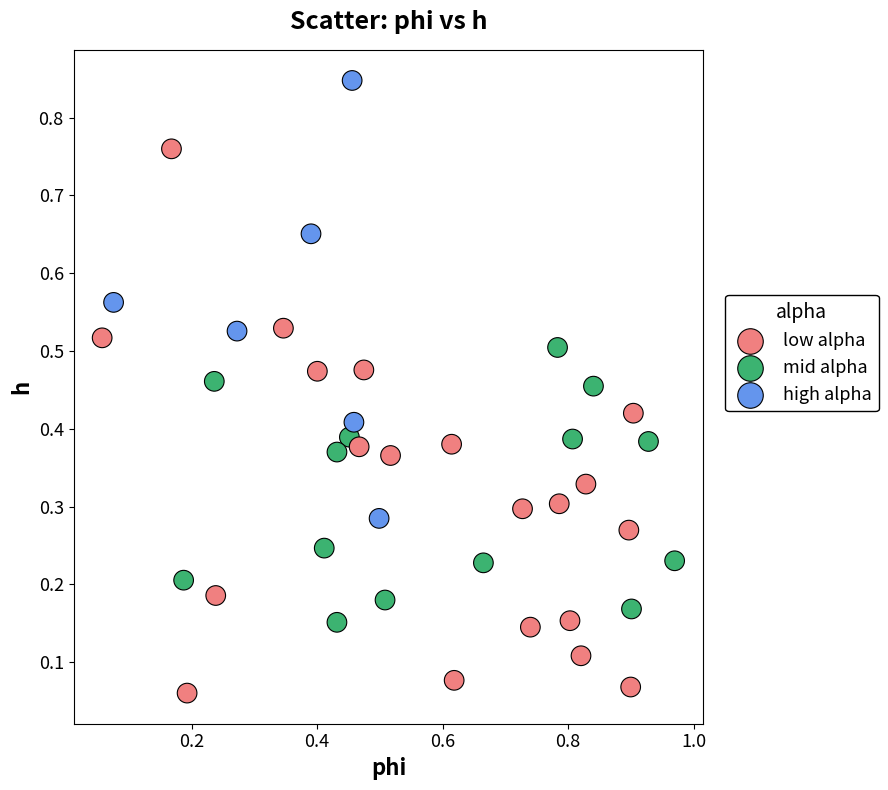

What is the range of X values (max minus min)?

0.9